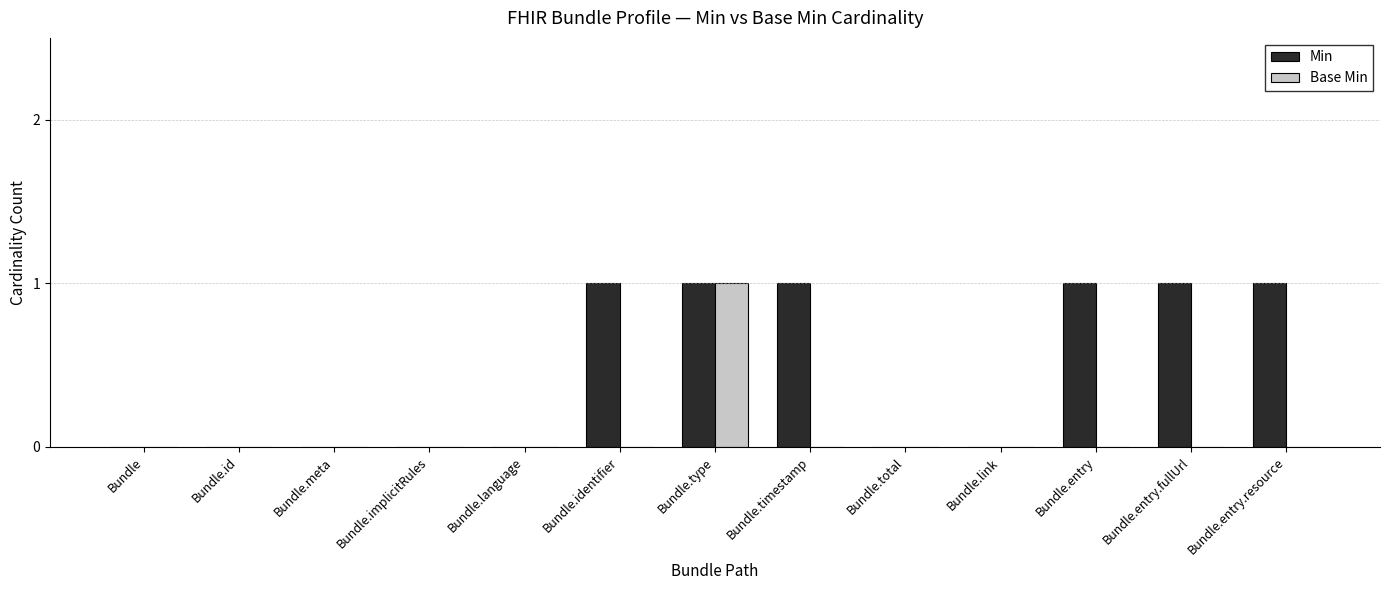

The Base Min series shows 0 at Bundle.entry. True or false?

True